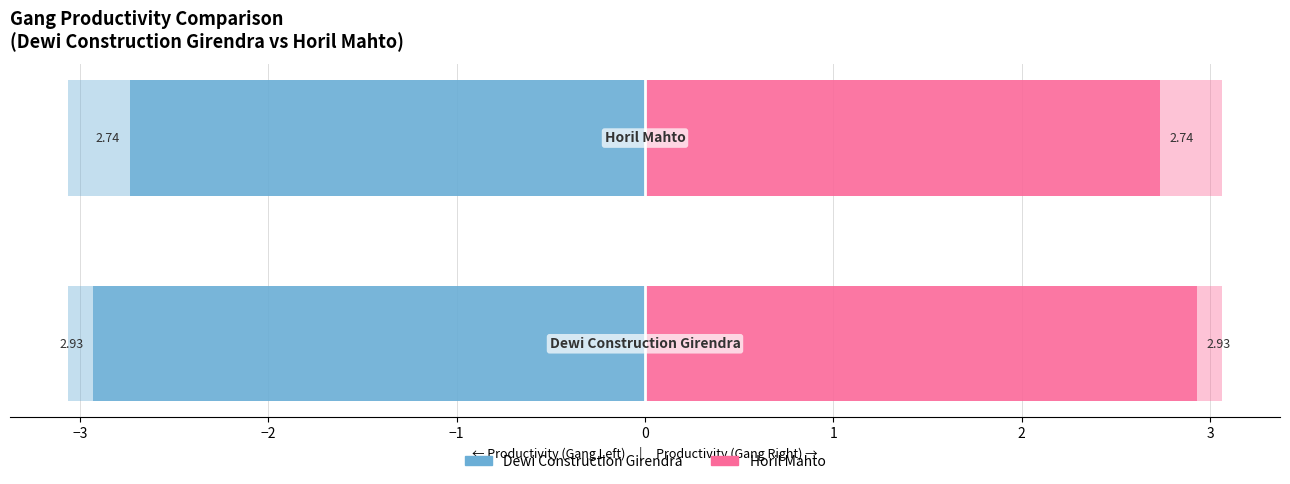

How many data points does each series have?

2